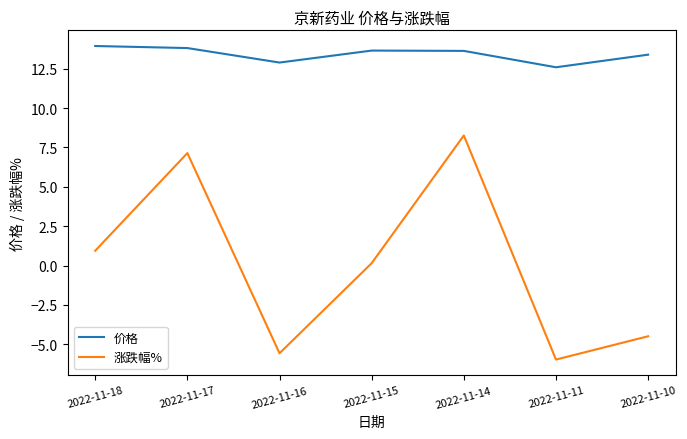

At which label is 价格 closest to 13?

2022-11-16